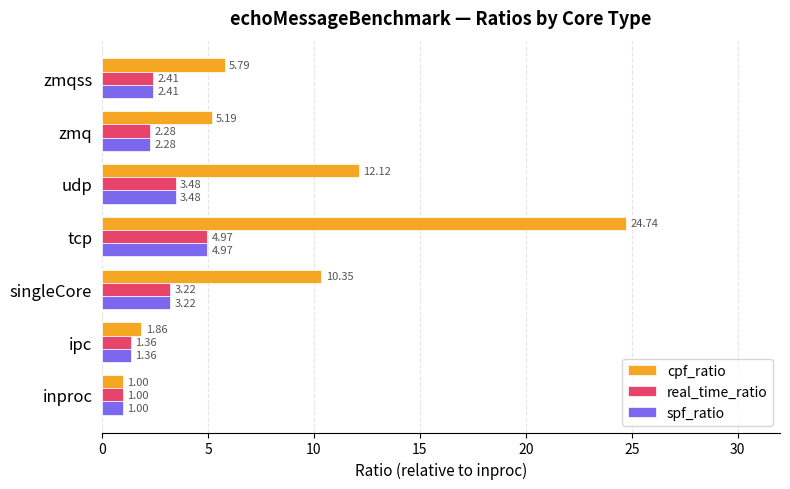

List the labels in order of spf_ratio value, largest first.

tcp, udp, singleCore, zmqss, zmq, ipc, inproc